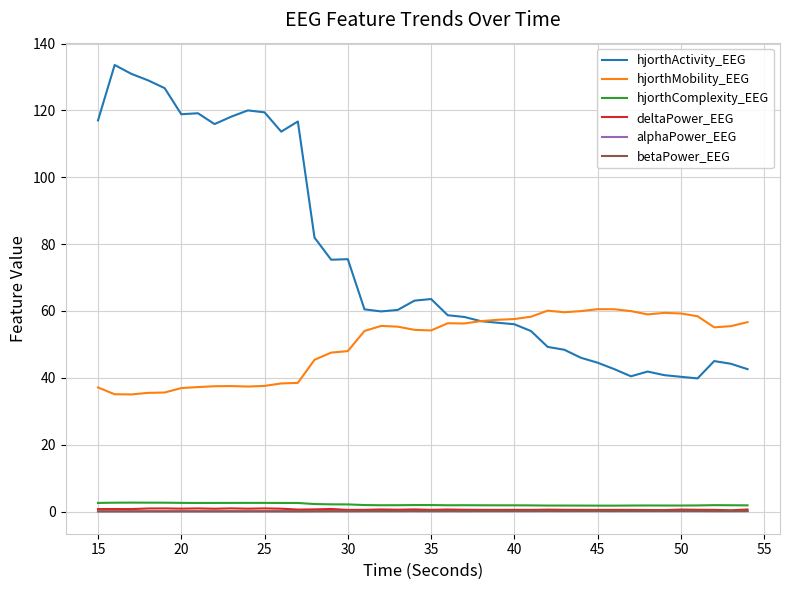

What is the difference between the second highest and minimum values in the betaPower_EEG series?

0.1